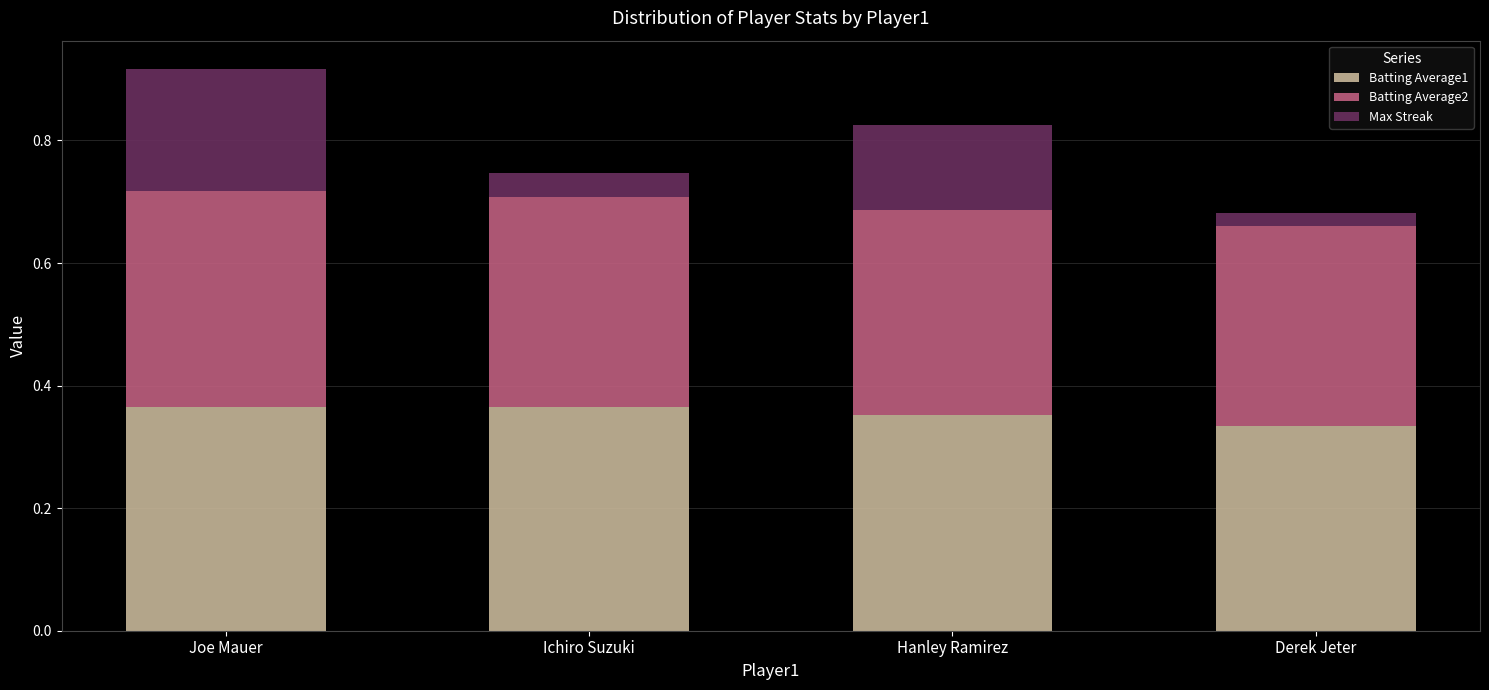

Is it true that Batting Average1 equals 0.1 at Hanley Ramirez?

False